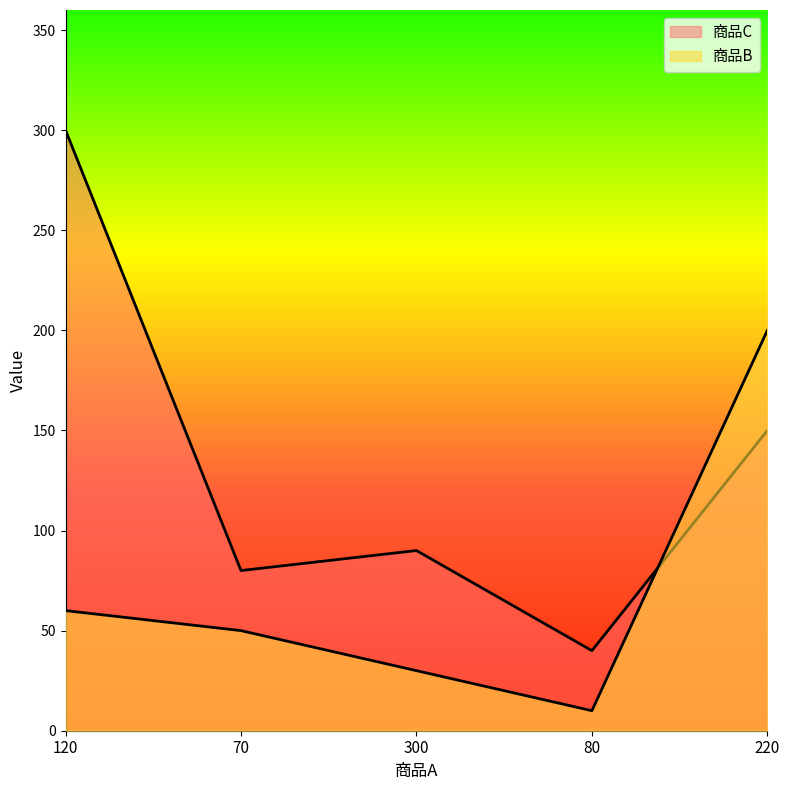

What is the sum of the 商品C values at 300 and 120?

390